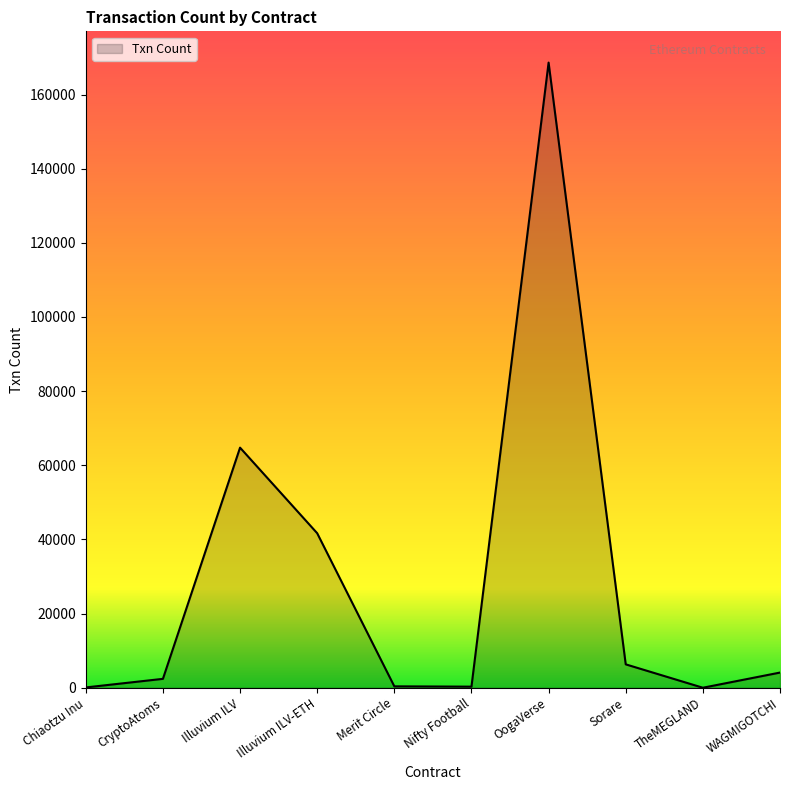

The chart shows a value of 64758 at Illuvium ILV. True or false?

True